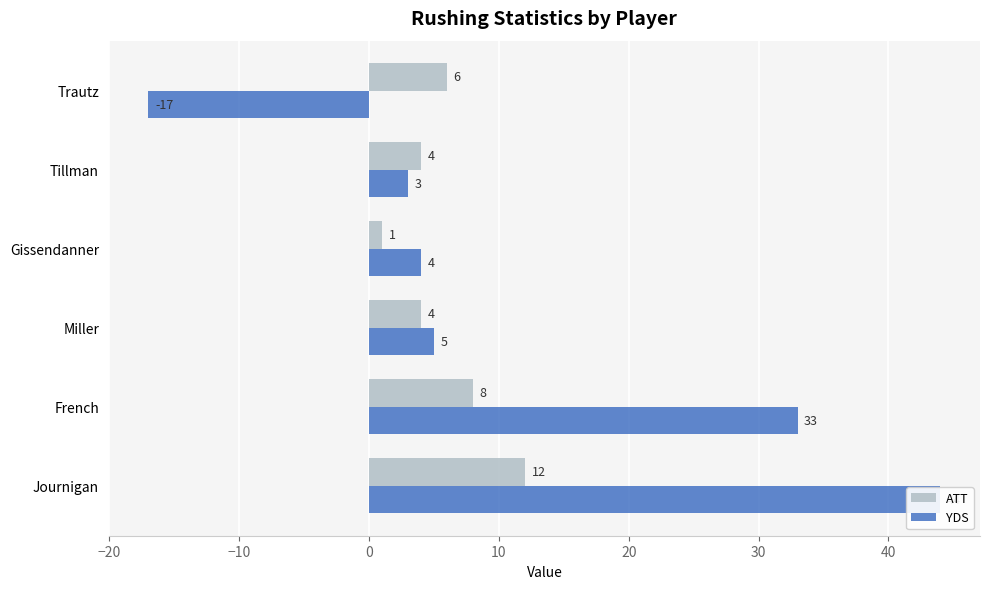

What is the difference between the maximum and minimum values in the YDS series?

61